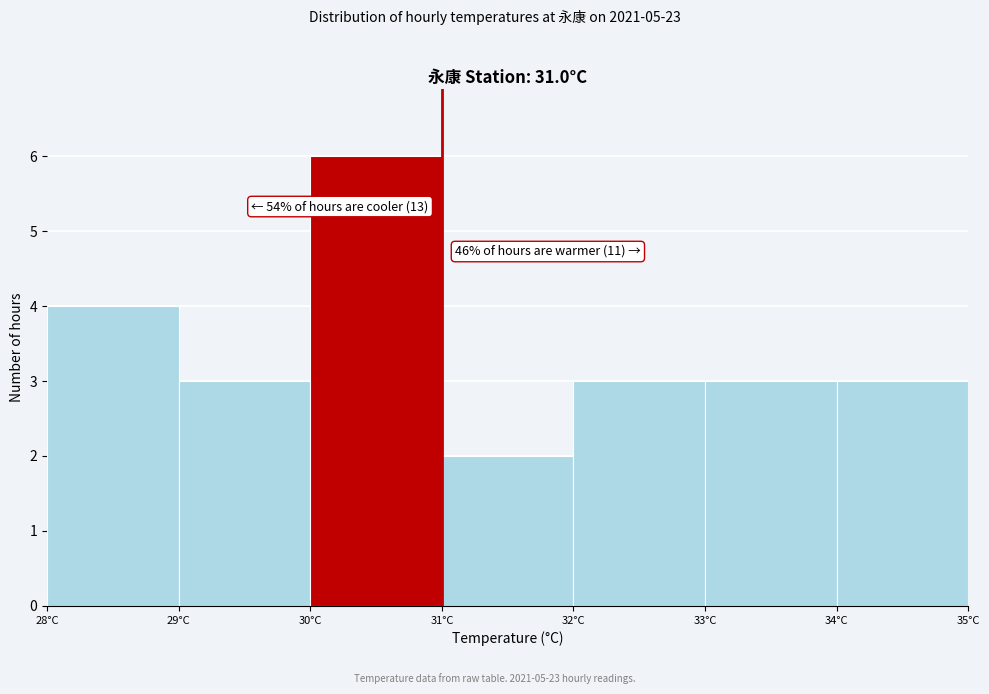

Over which range of the x-axis is the bar tallest?

30 to 31